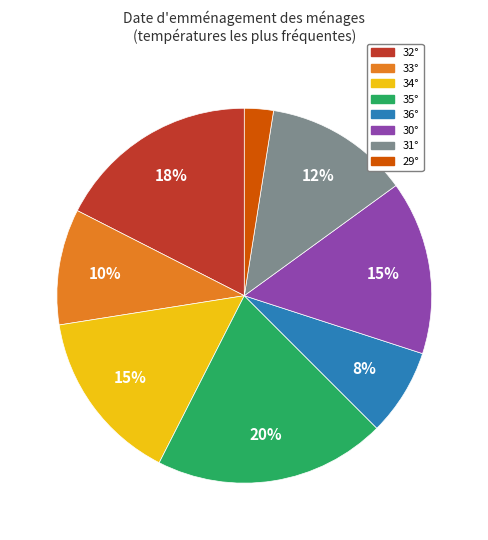

Which has a higher value, 35° or 36°?

35°